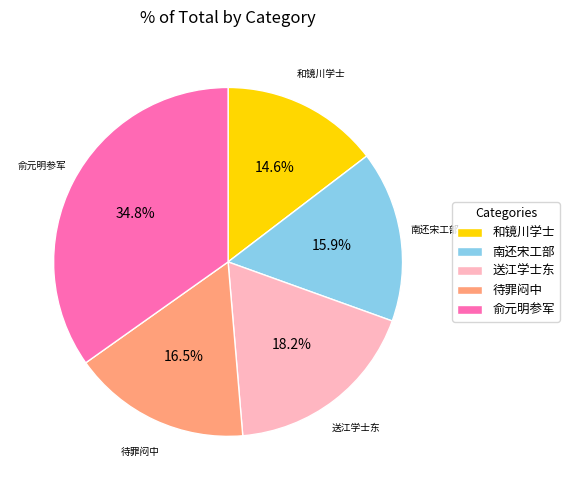

Between 俞元明参军 and 送江学士东, which is larger?

俞元明参军